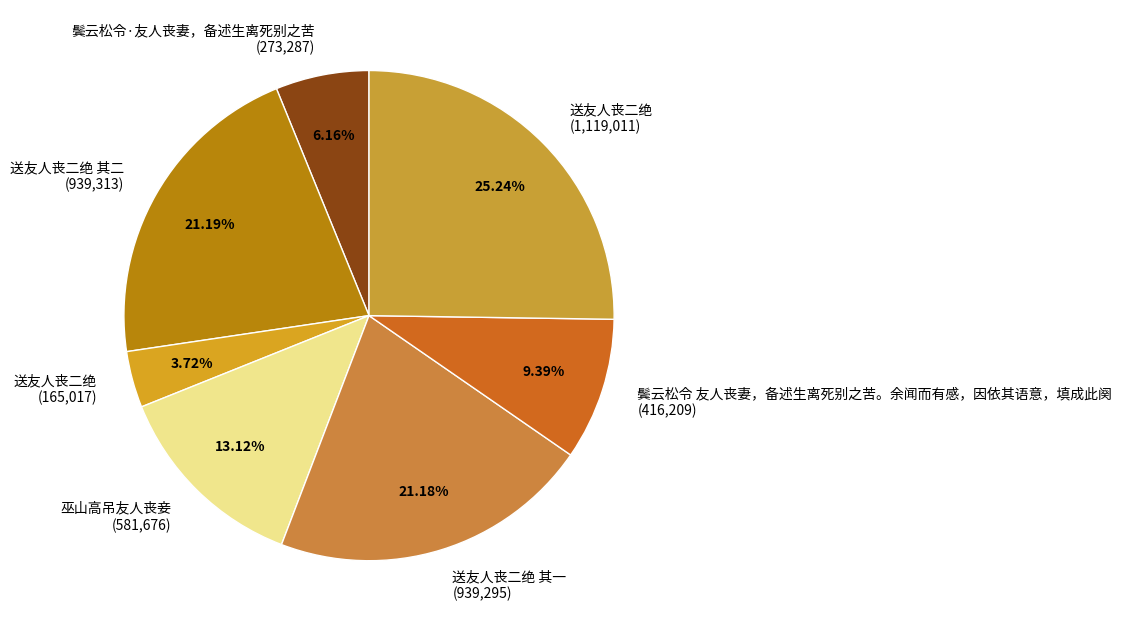

Is the sum of 鬓云松令·友人丧妻，备述生离死别之苦 (273,287) and 巫山高吊友人丧妾 (581,676) greater than half?

No